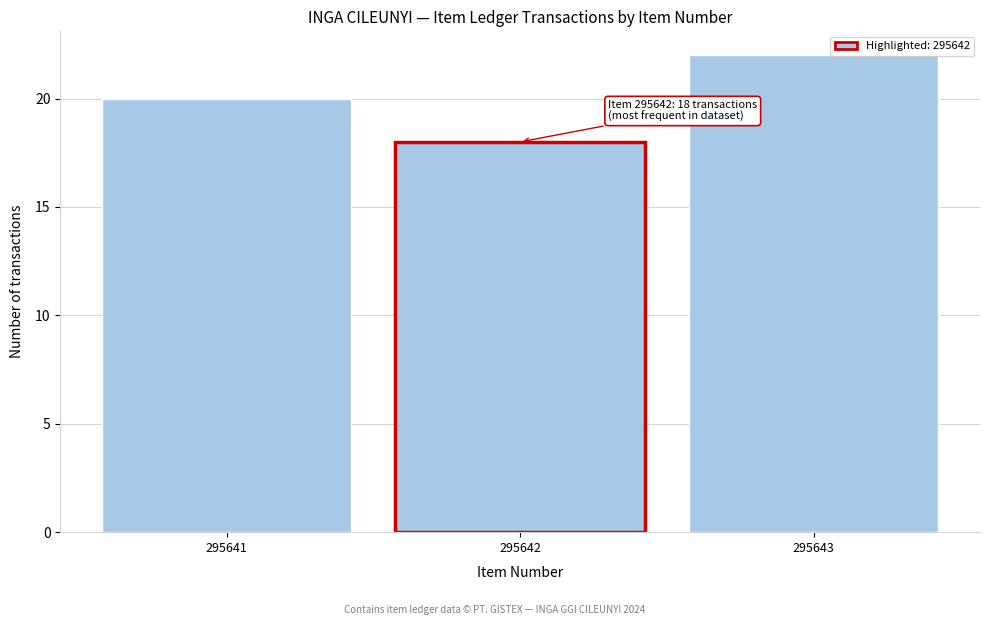

Over which range of the x-axis is the bar tallest?

295642.5 to 295643.5